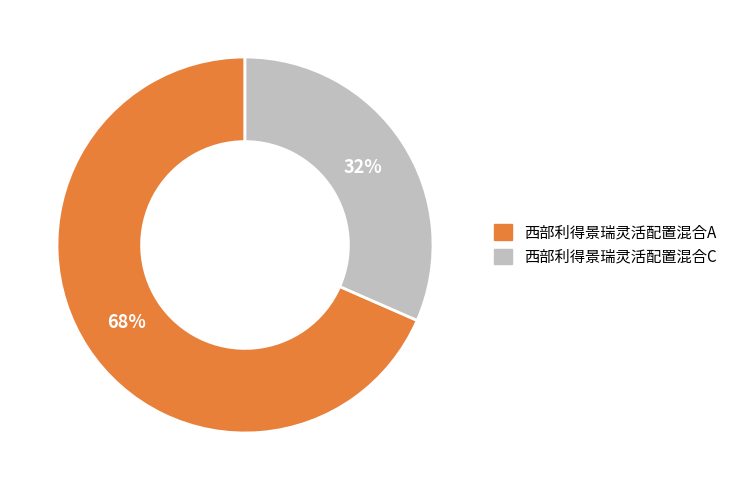

How many segments does this pie chart have?

2